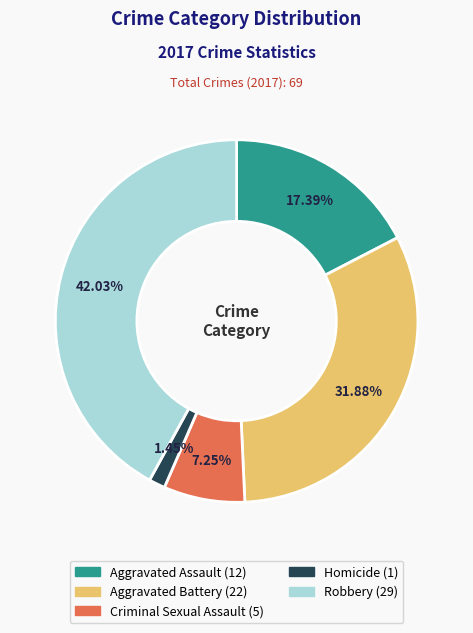

Approximately how many times larger is the value at Criminal Sexual Assault compared to Aggravated Assault?

0.4